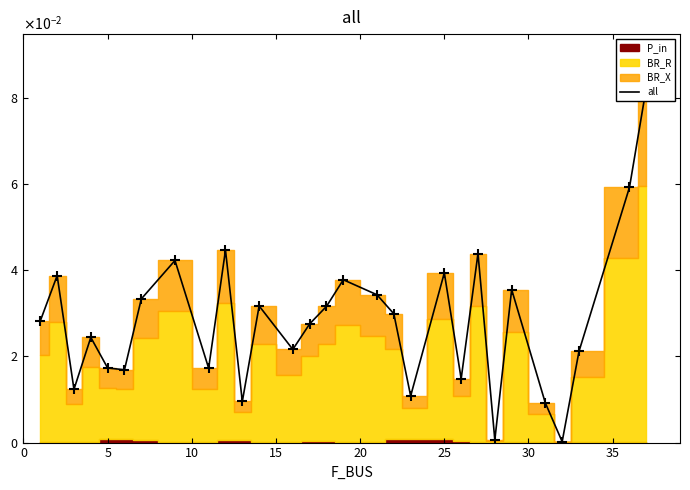

Between 30 and 19, which is larger?

19